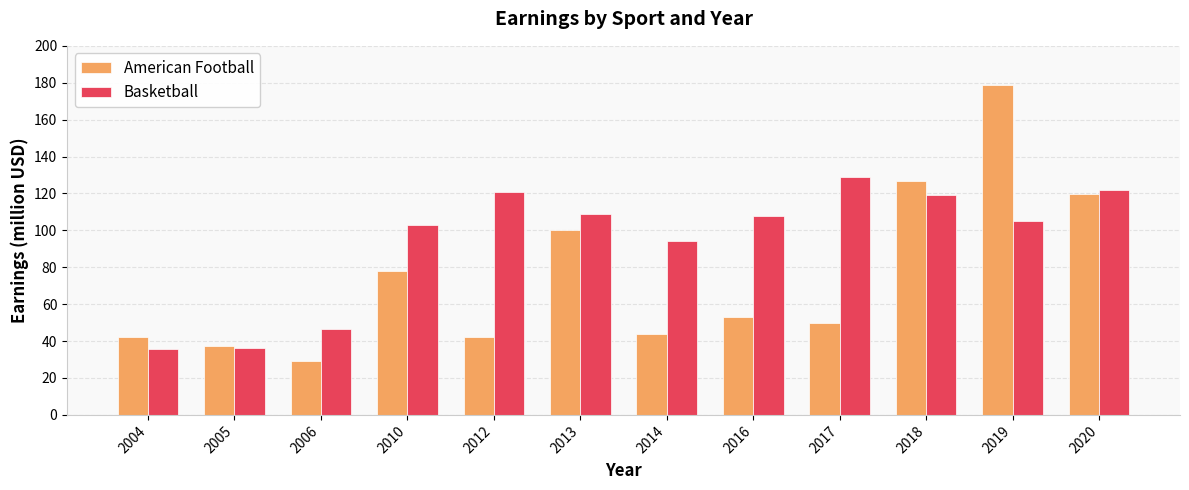

At which label does American Football reach its minimum?

2006